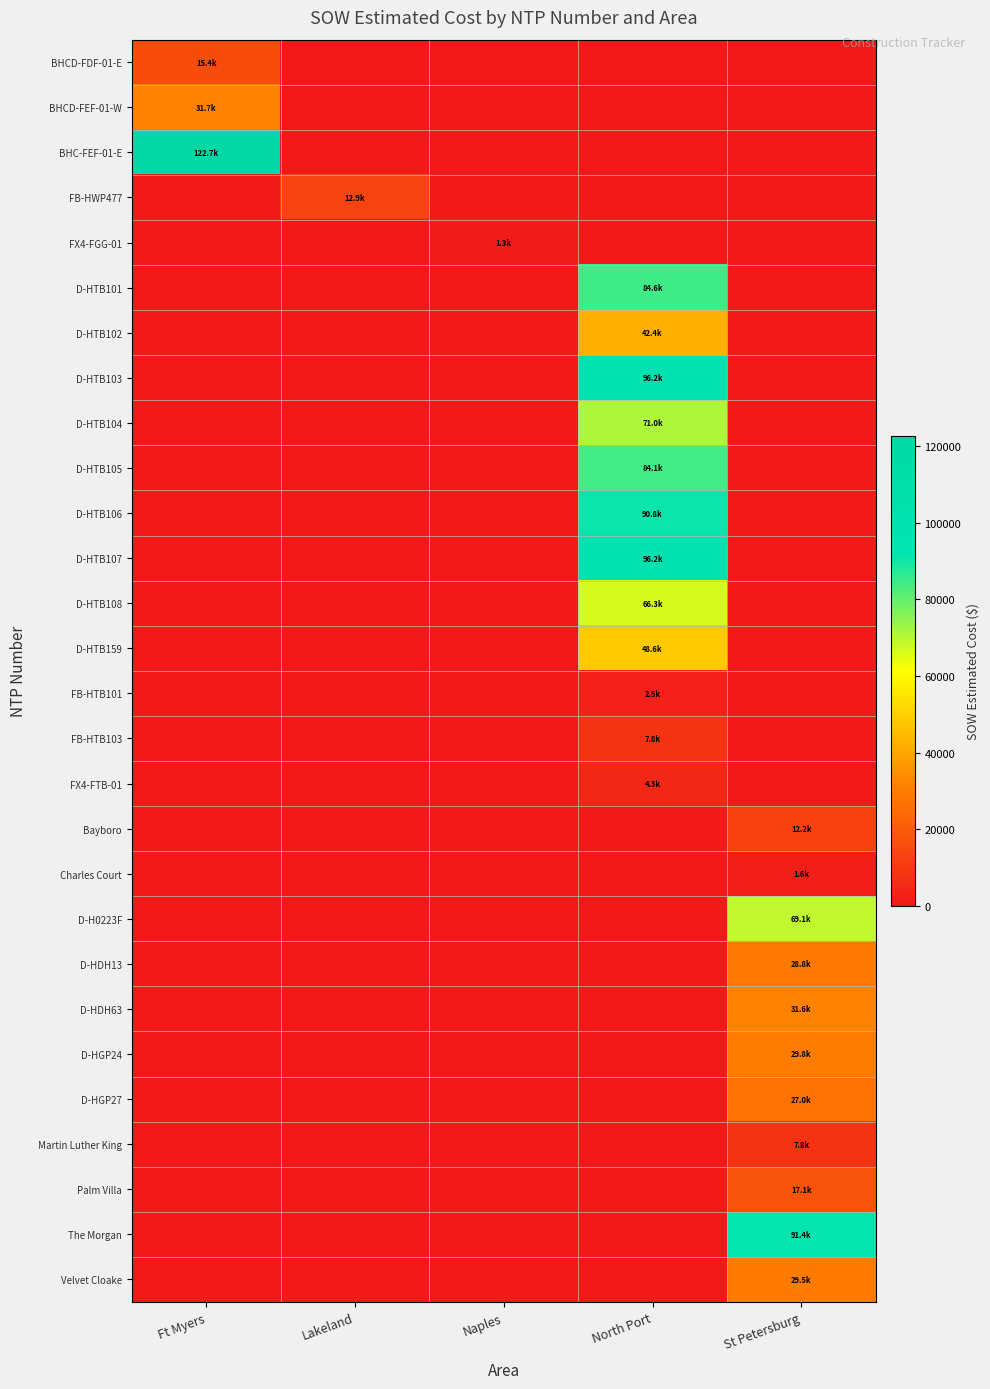

Reading left to right, what are all the values shown in this chart?

BHCD-FDF-01-E: Ft Myers=15436.9	Lakeland=0.0	Naples=0.0	North Port=0.0	St Petersburg=0.0
BHCD-FEF-01-W: Ft Myers=31717.7	Lakeland=0.0	Naples=0.0	North Port=0.0	St Petersburg=0.0
BHC-FEF-01-E: Ft Myers=122715.9	Lakeland=0.0	Naples=0.0	North Port=0.0	St Petersburg=0.0
FB-HWP477: Ft Myers=0.0	Lakeland=12886.4	Naples=0.0	North Port=0.0	St Petersburg=0.0
FX4-FGG-01: Ft Myers=0.0	Lakeland=0.0	Naples=1343.9	North Port=0.0	St Petersburg=0.0
D-HTB101: Ft Myers=0.0	Lakeland=0.0	Naples=0.0	North Port=84564.5	St Petersburg=0.0
D-HTB102: Ft Myers=0.0	Lakeland=0.0	Naples=0.0	North Port=42408.0	St Petersburg=0.0
D-HTB103: Ft Myers=0.0	Lakeland=0.0	Naples=0.0	North Port=96198.5	St Petersburg=0.0
D-HTB104: Ft Myers=0.0	Lakeland=0.0	Naples=0.0	North Port=71001.0	St Petersburg=0.0
D-HTB105: Ft Myers=0.0	Lakeland=0.0	Naples=0.0	North Port=84103.0	St Petersburg=0.0
D-HTB106: Ft Myers=0.0	Lakeland=0.0	Naples=0.0	North Port=90832.0	St Petersburg=0.0
D-HTB107: Ft Myers=0.0	Lakeland=0.0	Naples=0.0	North Port=96242.0	St Petersburg=0.0
D-HTB108: Ft Myers=0.0	Lakeland=0.0	Naples=0.0	North Port=66271.5	St Petersburg=0.0
D-HTB159: Ft Myers=0.0	Lakeland=0.0	Naples=0.0	North Port=48577.0	St Petersburg=0.0
FB-HTB101: Ft Myers=0.0	Lakeland=0.0	Naples=0.0	North Port=2530.0	St Petersburg=0.0
FB-HTB103: Ft Myers=0.0	Lakeland=0.0	Naples=0.0	North Port=7803.1	St Petersburg=0.0
FX4-FTB-01: Ft Myers=0.0	Lakeland=0.0	Naples=0.0	North Port=4254.7	St Petersburg=0.0
Bayboro: Ft Myers=0.0	Lakeland=0.0	Naples=0.0	North Port=0.0	St Petersburg=12213.7
Charles Court: Ft Myers=0.0	Lakeland=0.0	Naples=0.0	North Port=0.0	St Petersburg=1618.8
D-H0223F: Ft Myers=0.0	Lakeland=0.0	Naples=0.0	North Port=0.0	St Petersburg=69076.0
D-HDH13: Ft Myers=0.0	Lakeland=0.0	Naples=0.0	North Port=0.0	St Petersburg=28762.0
D-HDH63: Ft Myers=0.0	Lakeland=0.0	Naples=0.0	North Port=0.0	St Petersburg=31560.0
D-HGP24: Ft Myers=0.0	Lakeland=0.0	Naples=0.0	North Port=0.0	St Petersburg=29812.0
D-HGP27: Ft Myers=0.0	Lakeland=0.0	Naples=0.0	North Port=0.0	St Petersburg=26964.0
Martin Luther King: Ft Myers=0.0	Lakeland=0.0	Naples=0.0	North Port=0.0	St Petersburg=7844.4
Palm Villa: Ft Myers=0.0	Lakeland=0.0	Naples=0.0	North Port=0.0	St Petersburg=17100.2
The Morgan: Ft Myers=0.0	Lakeland=0.0	Naples=0.0	North Port=0.0	St Petersburg=91420.9
Velvet Cloake: Ft Myers=0.0	Lakeland=0.0	Naples=0.0	North Port=0.0	St Petersburg=29508.9